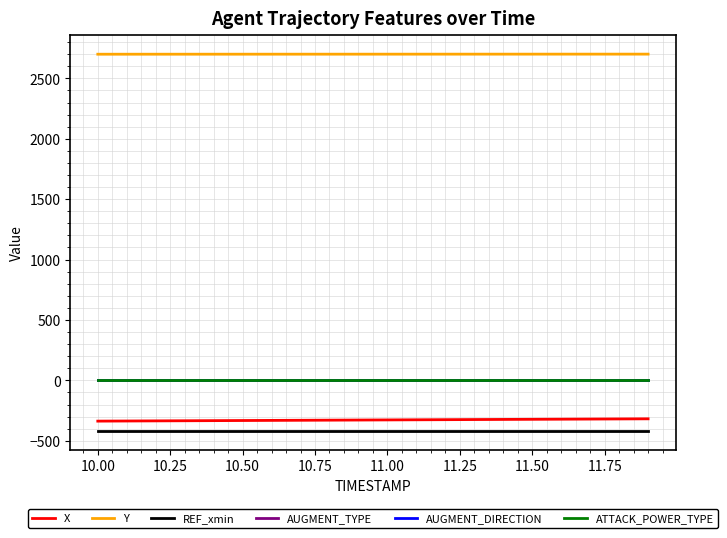

True or false: AUGMENT_TYPE and X intersect in this chart.

False